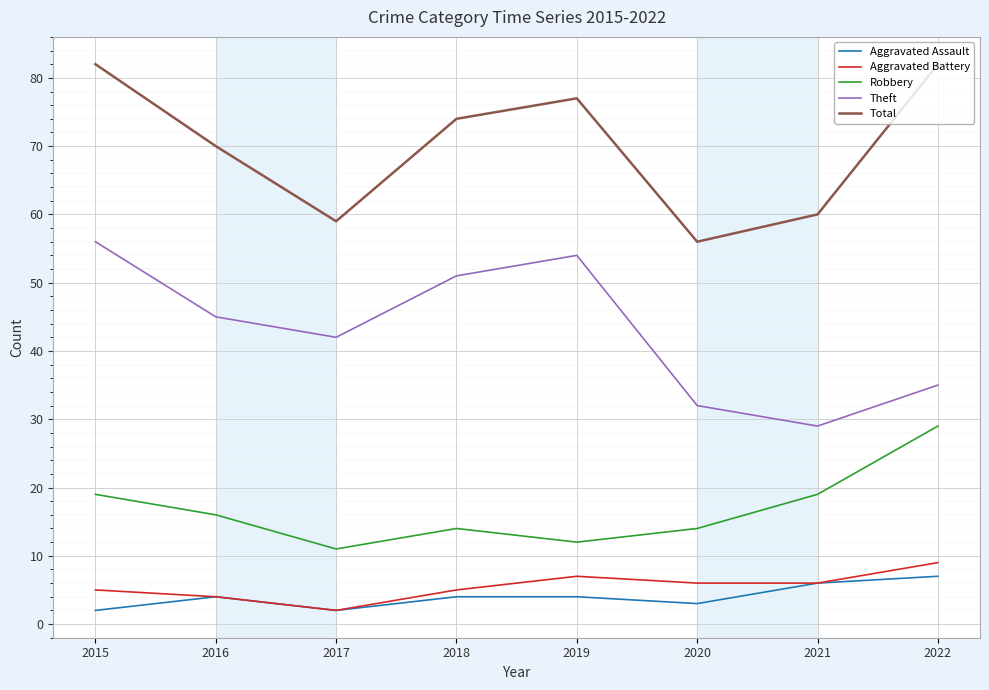

Reading left to right, extract all data points from this chart.

Aggravated Assault: 2015=2	2016=4	2017=2	2018=4	2019=4	2020=3	2021=6	2022=7
Aggravated Battery: 2015=5	2016=4	2017=2	2018=5	2019=7	2020=6	2021=6	2022=9
Robbery: 2015=19	2016=16	2017=11	2018=14	2019=12	2020=14	2021=19	2022=29
Theft: 2015=56	2016=45	2017=42	2018=51	2019=54	2020=32	2021=29	2022=35
Total: 2015=82	2016=70	2017=59	2018=74	2019=77	2020=56	2021=60	2022=82